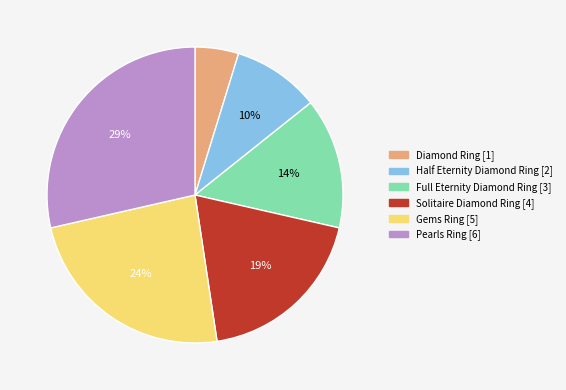

Is there a majority slice in this chart?

No